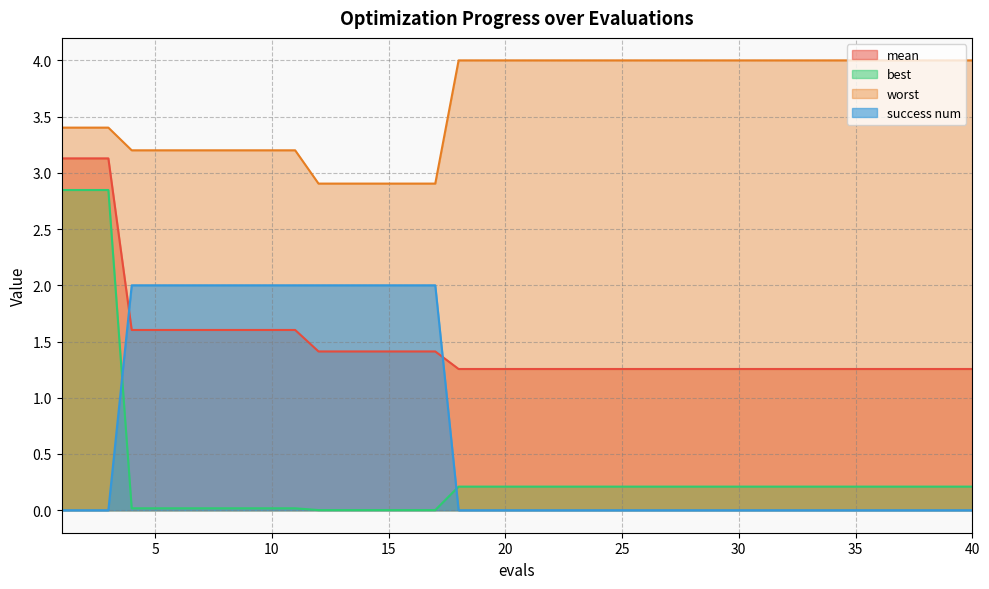

True or false: worst has a value of 4.0 at 33.

True